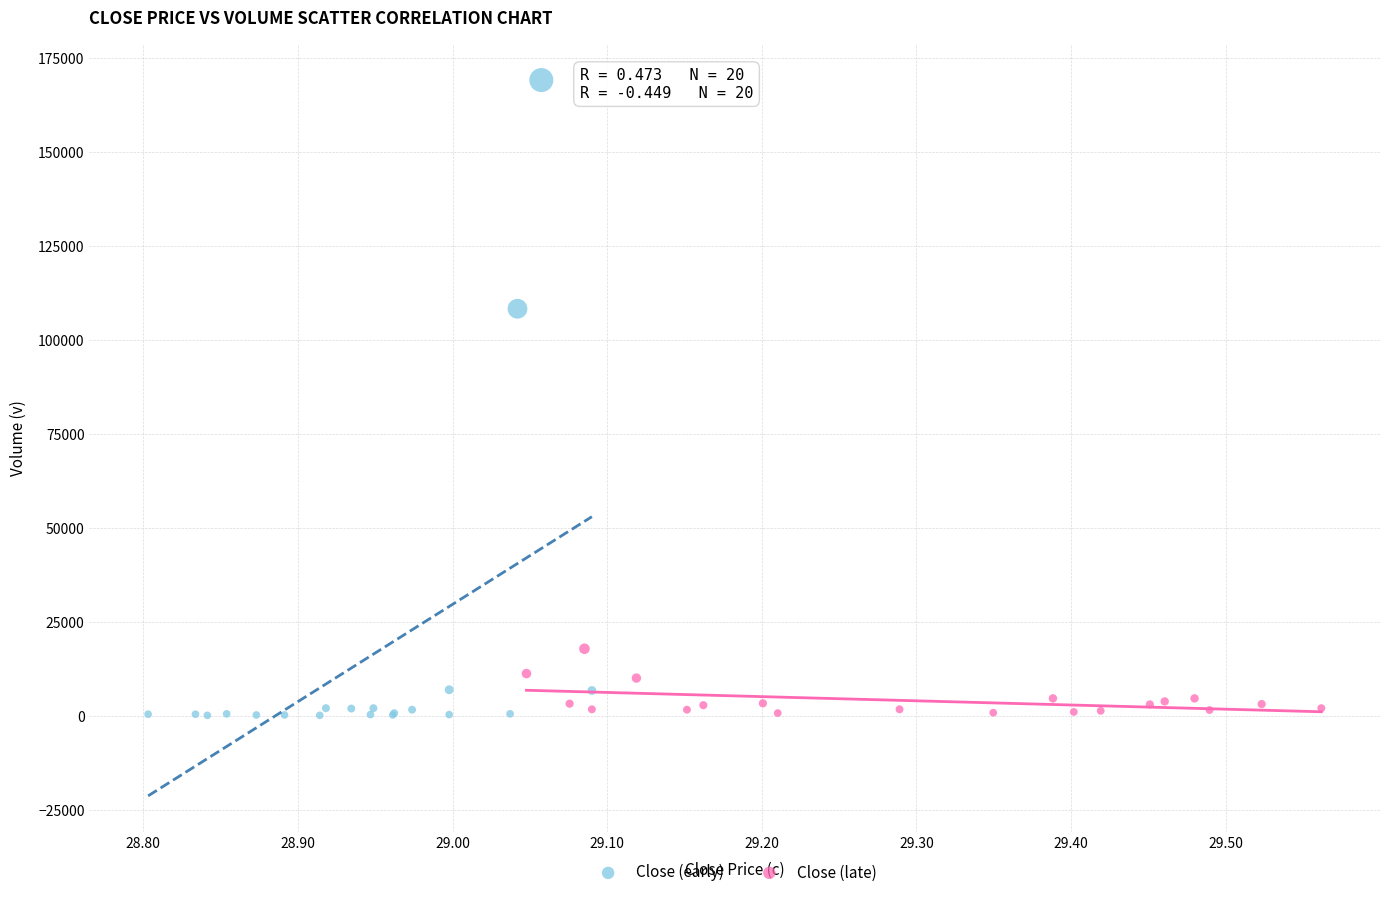

Which series has the largest Y range (max minus min)?

Close (early)